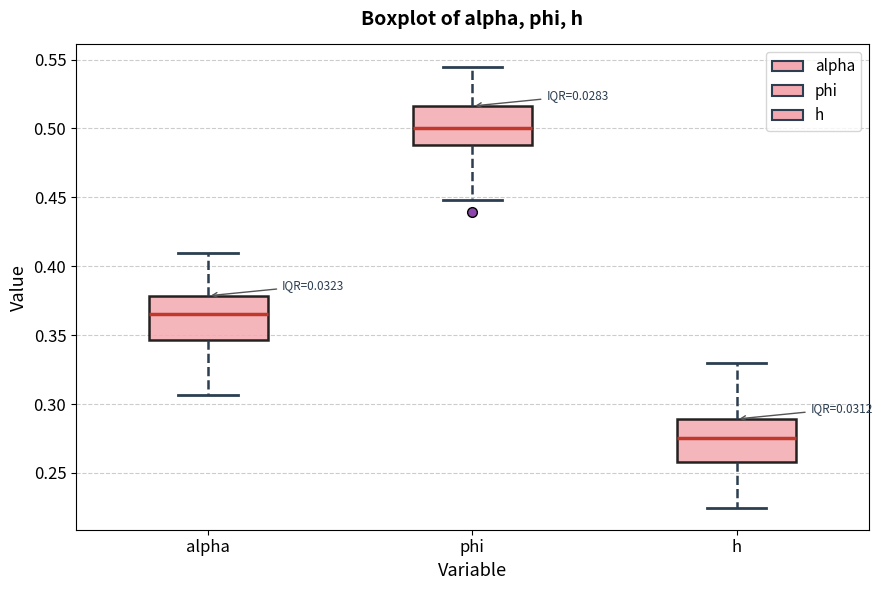

Where is the upper edge of the box for alpha on the y-axis? The values are not printed on the chart, so give them approximately, as read against the axis.

0.380